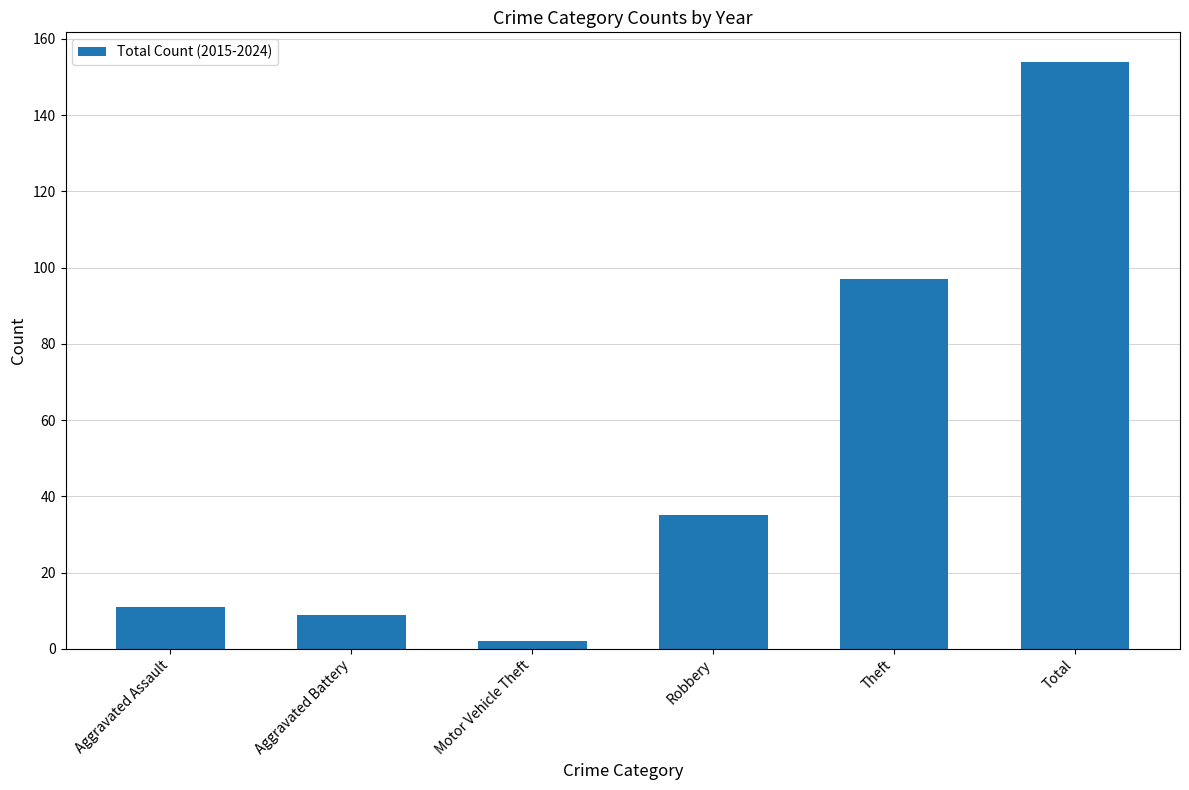

Does the chart contain any negative values?

No